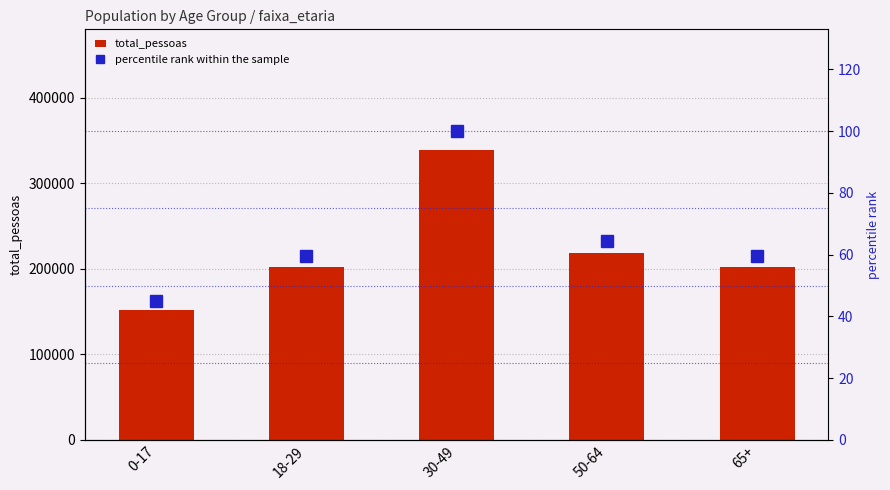

The value of total_pessoas at 65+ is 324069.0. True or false?

False